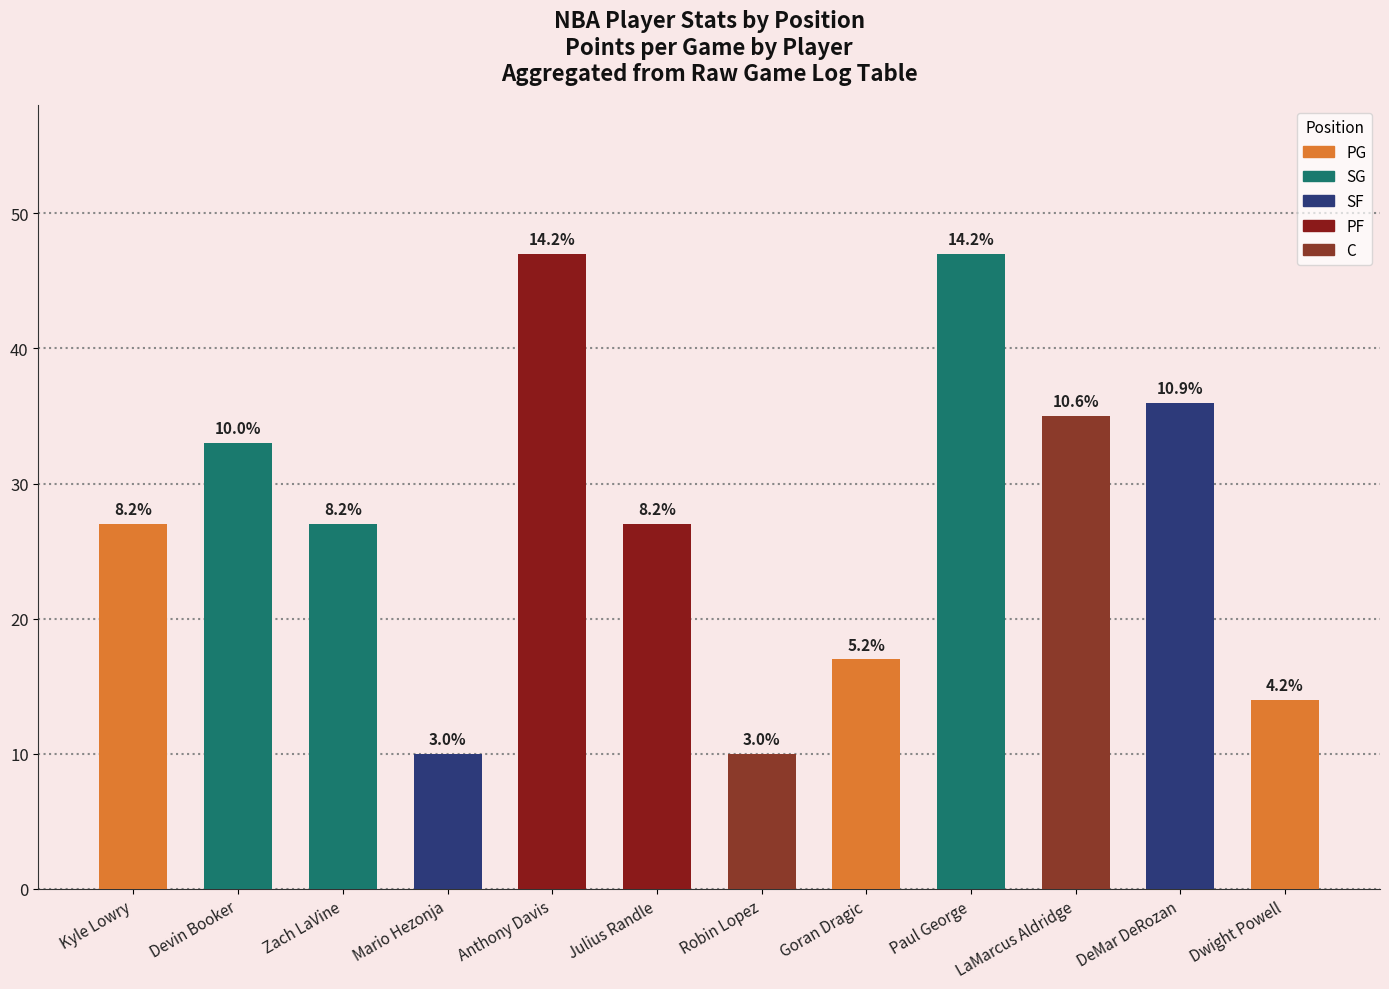

How many bars are there in total?

12